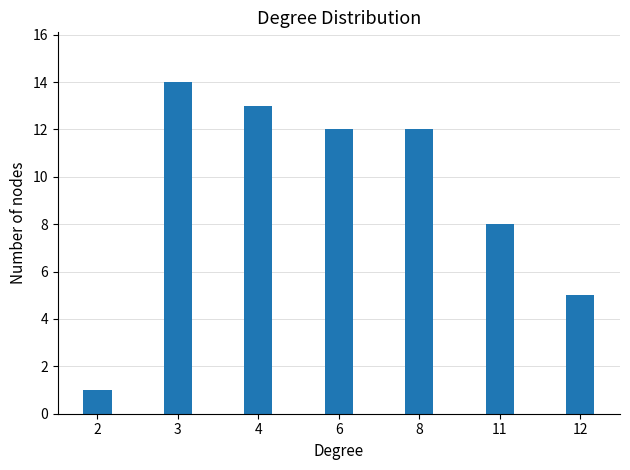

Reading left to right, extract all data points from this chart.

2=1	3=14	4=13	6=12	8=12	11=8	12=5